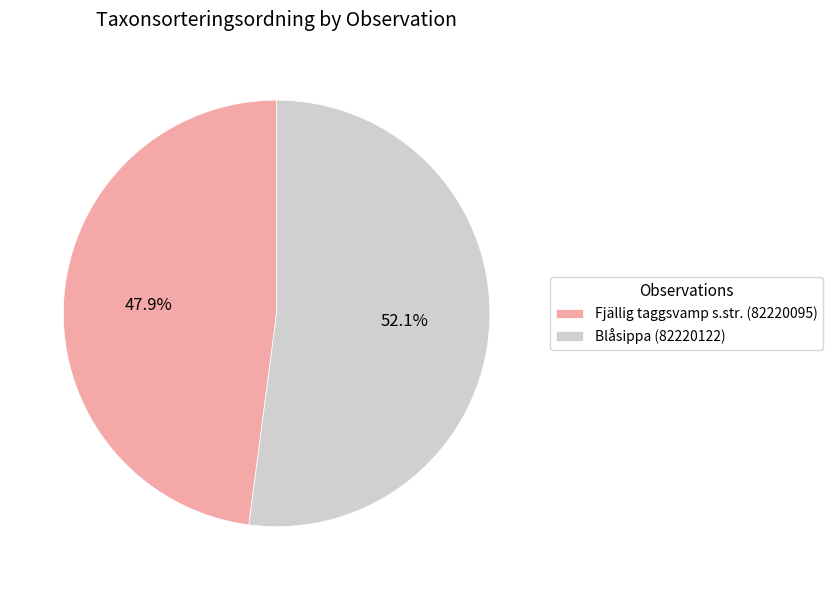

Between Blåsippa (82220122) and Fjällig taggsvamp s.str. (82220095), which is larger?

Blåsippa (82220122)